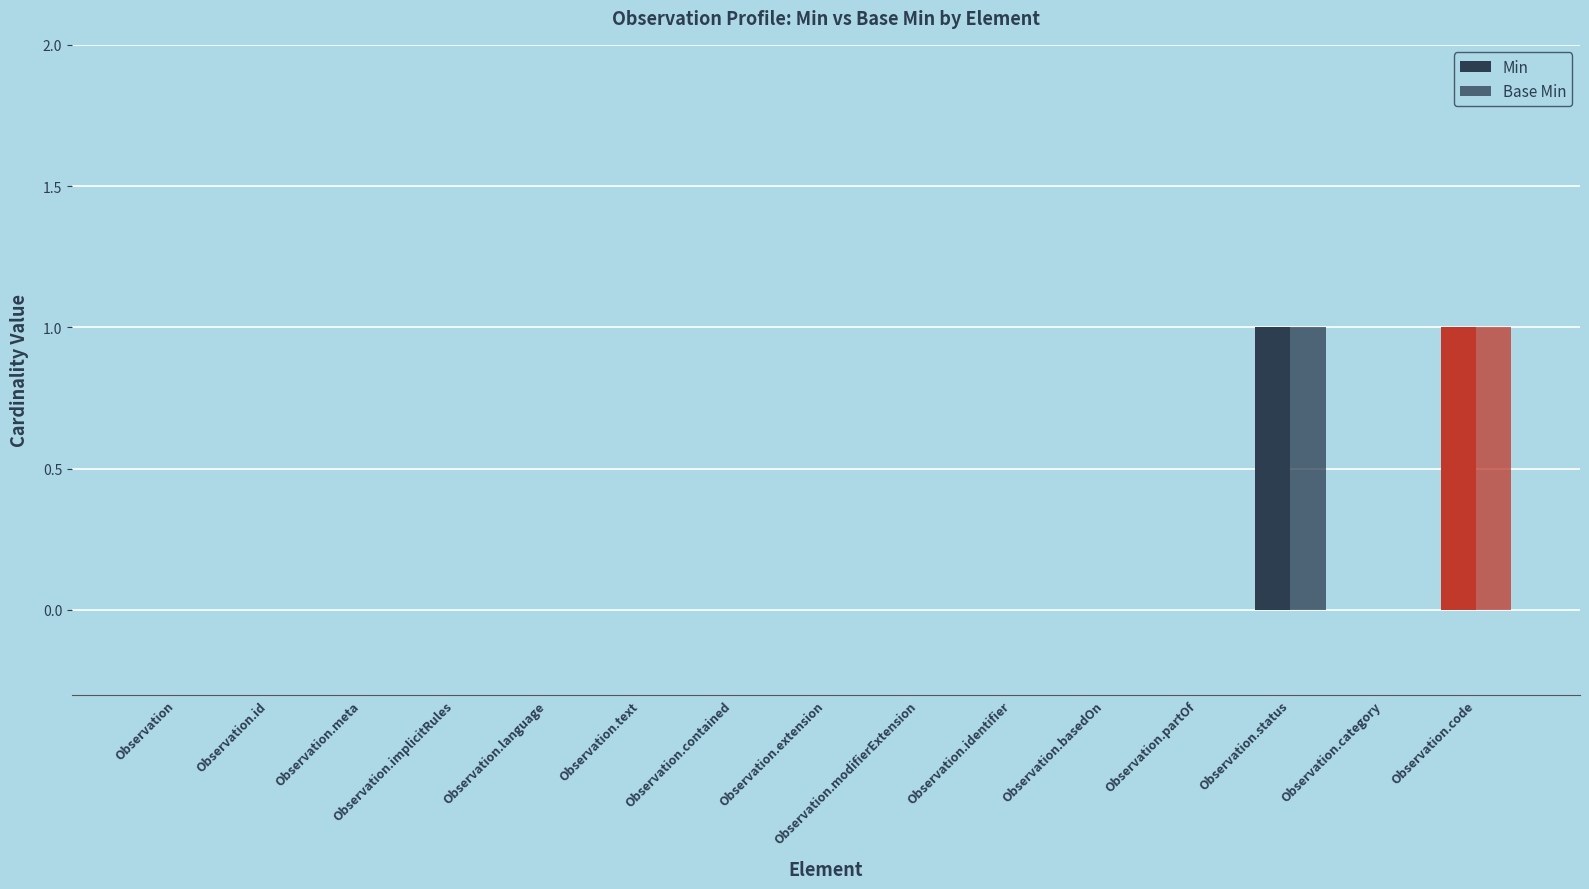

What position from the right is Observation.implicitRules?

12